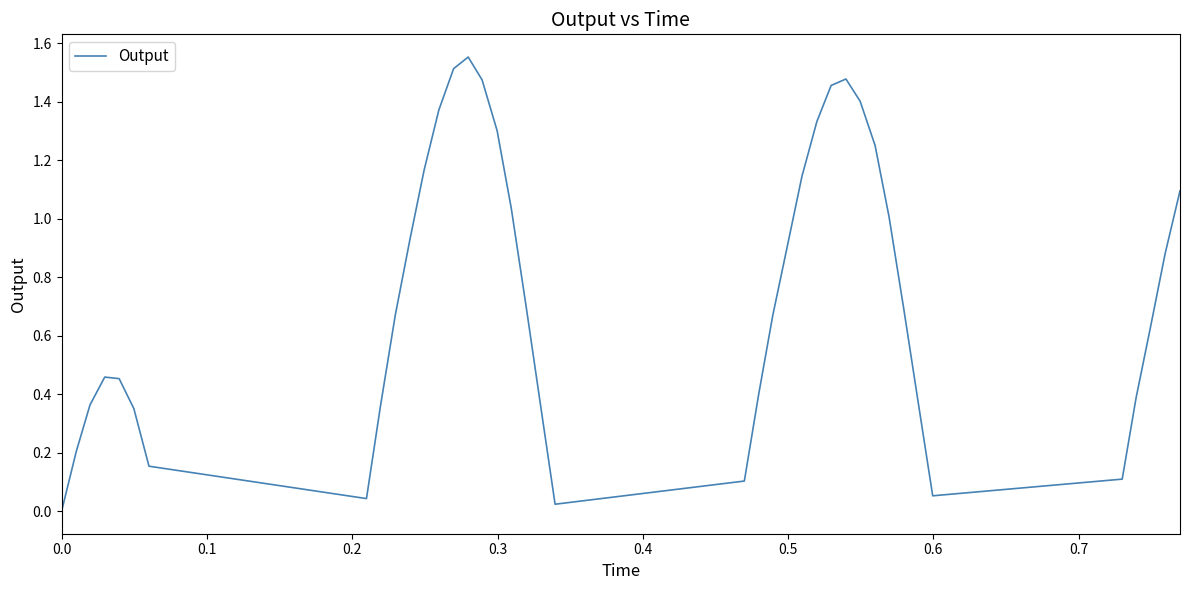

How many lines are shown in the chart?

1